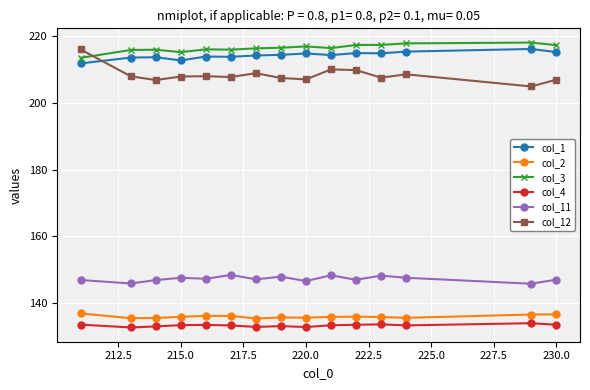

What is the greatest value displayed?

217.9